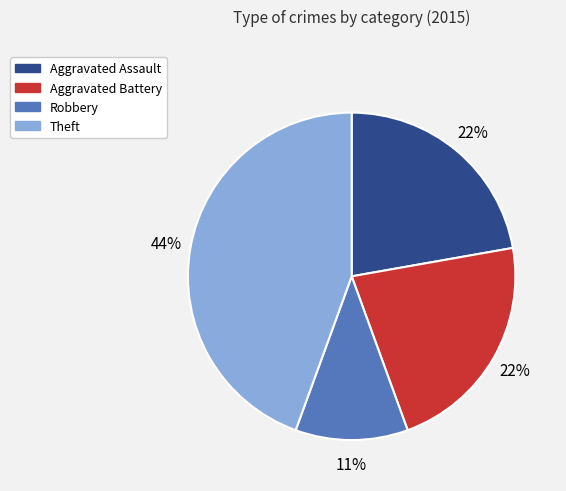

Is there a majority slice in this chart?

No